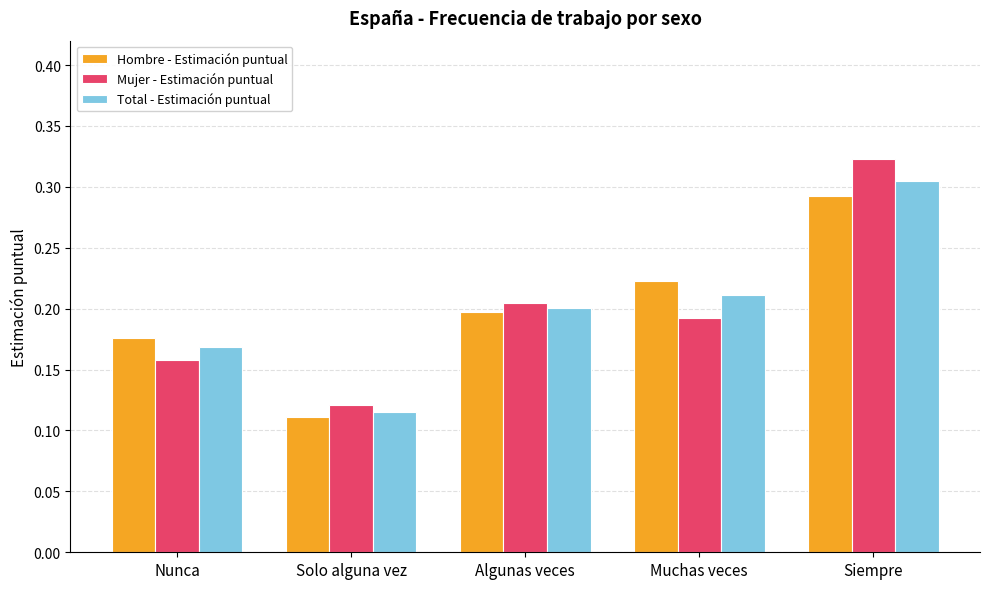

What position from the left is Nunca?

1